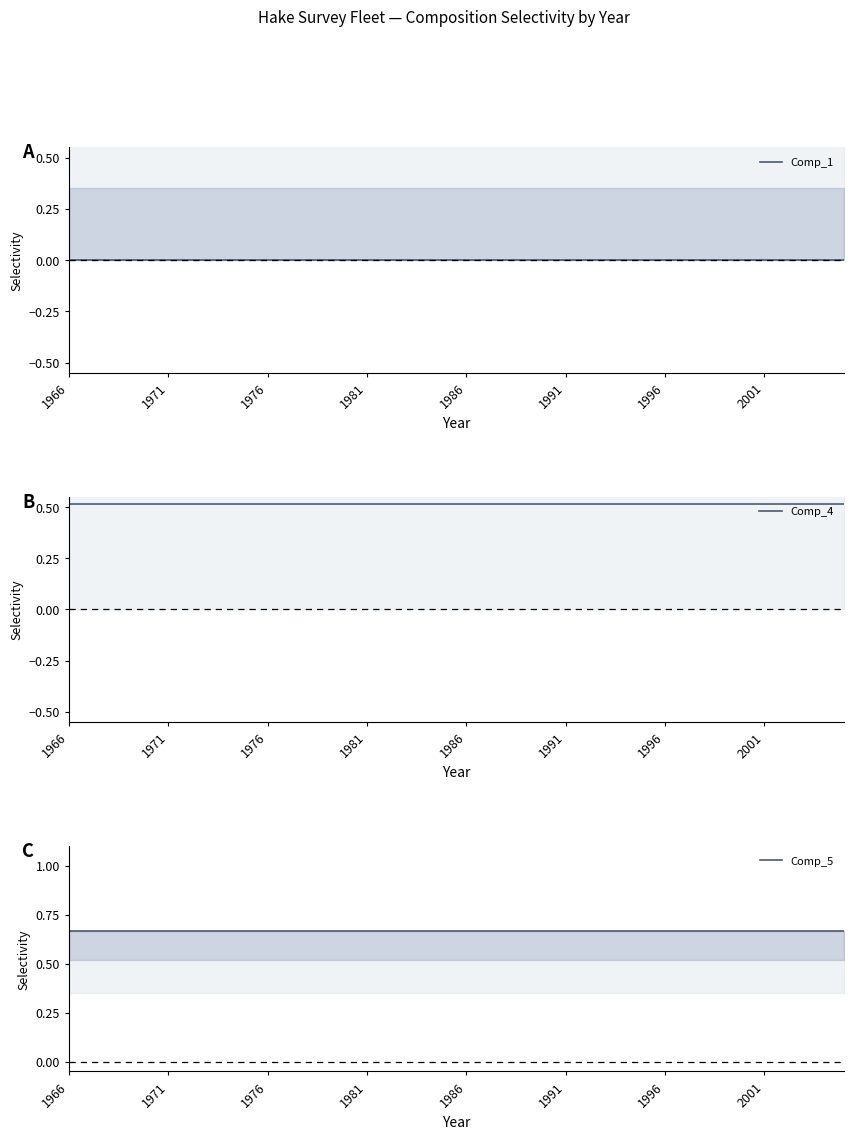

Rank the series by their average value, from lowest to highest.

Comp_1, Comp_4, Comp_5